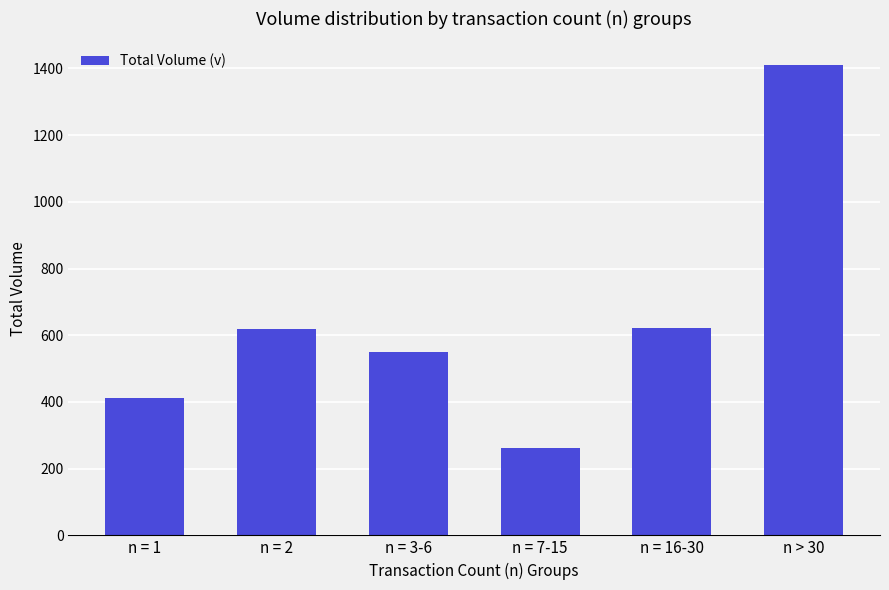

The value at n = 3-6 is 549.1. True or false?

True